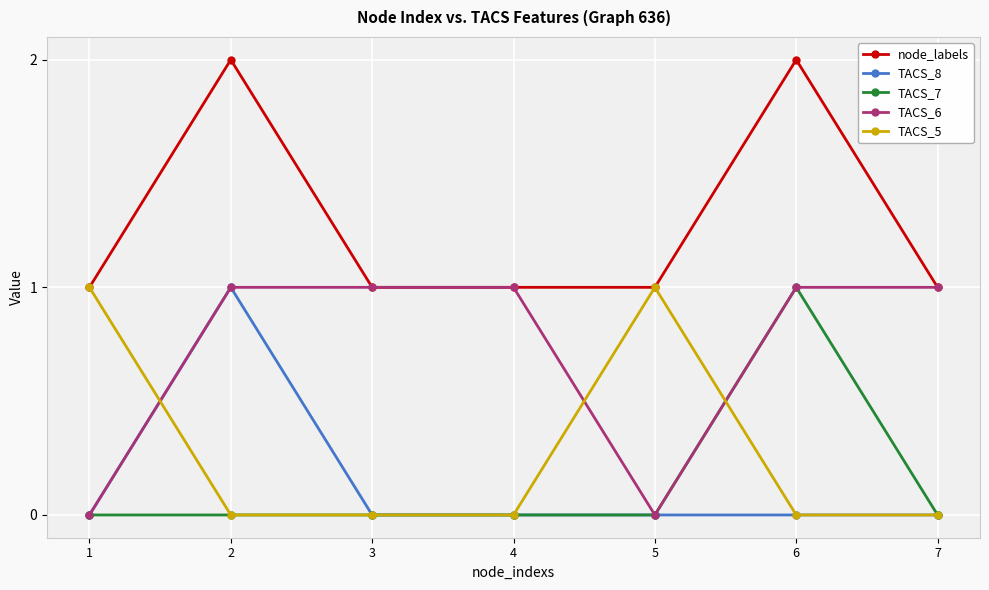

What is the value of the node_labels point at the 5th from the left?

1